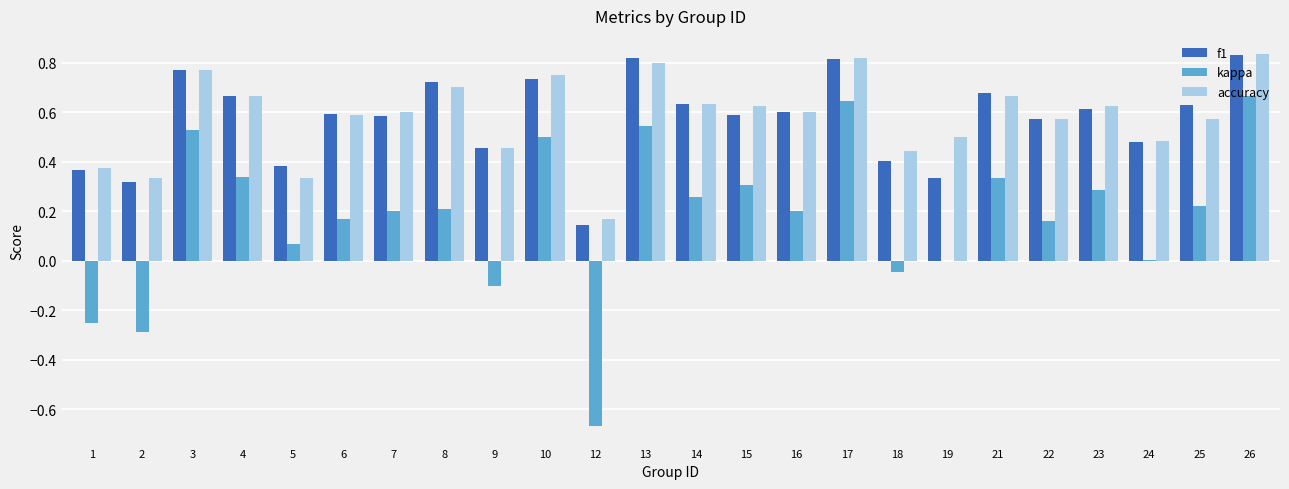

What are all the series names shown in the legend?

f1, kappa, accuracy